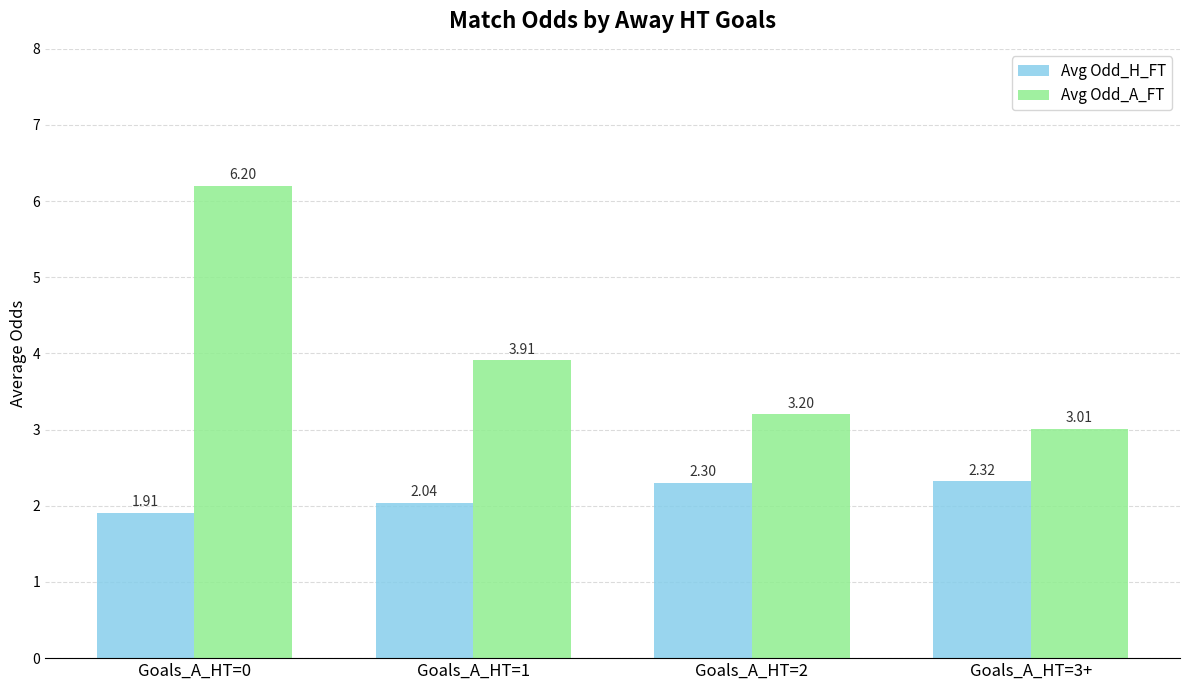

At how many categories does at least one series exceed 2?

4